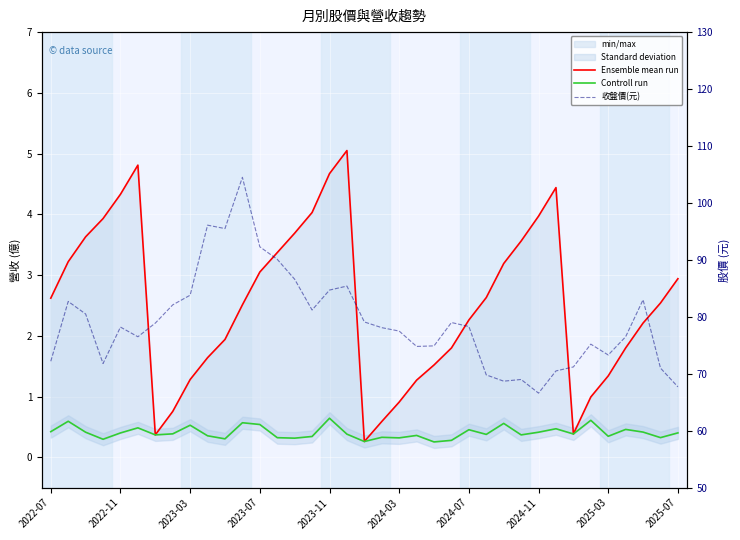

What is the difference between the second highest and second lowest values in the 收盤價(元) series?

28.4